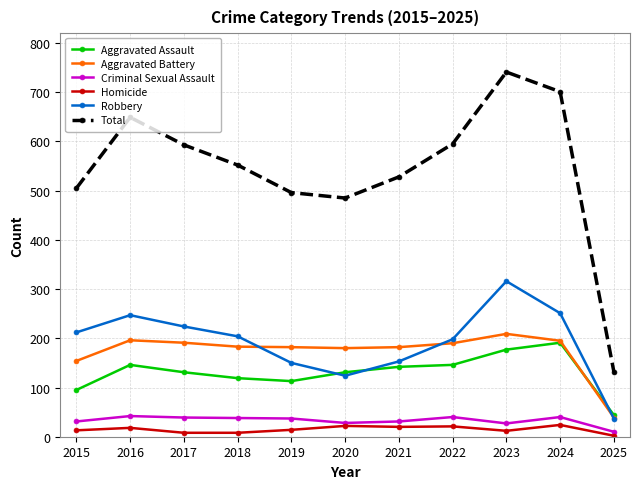

The value of Robbery at 2023 is 72. True or false?

False